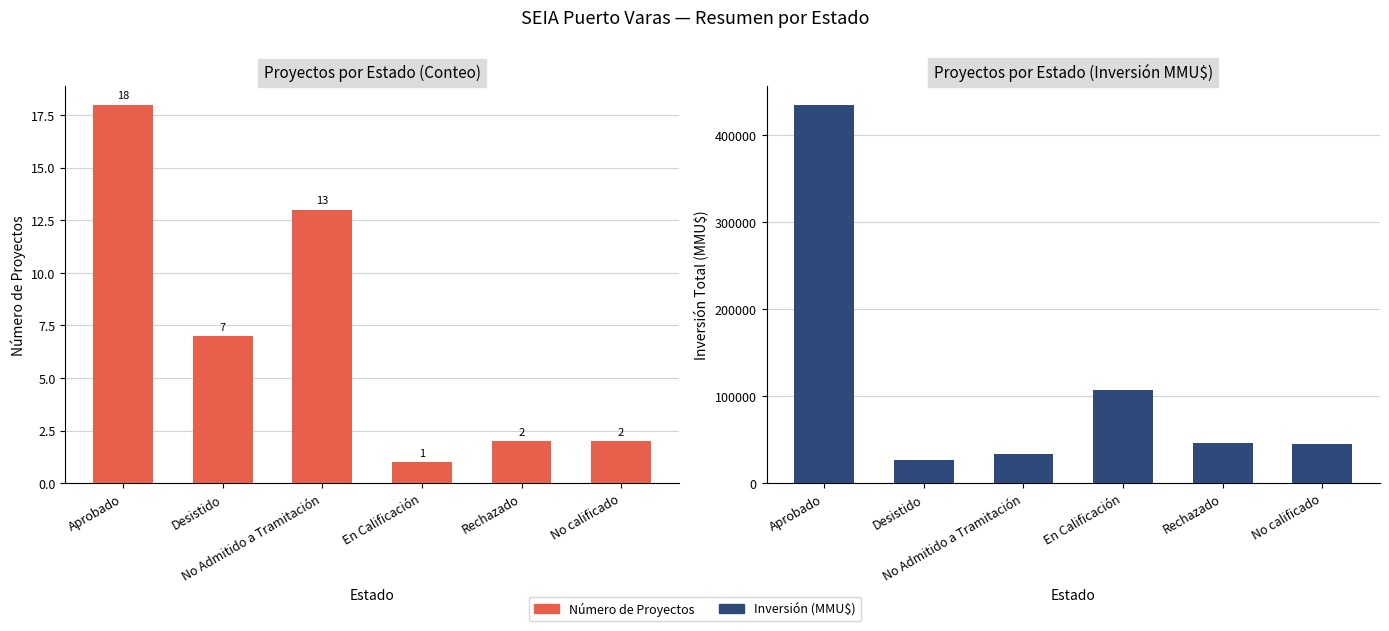

What is the label of the 1st bar from the left?

Aprobado